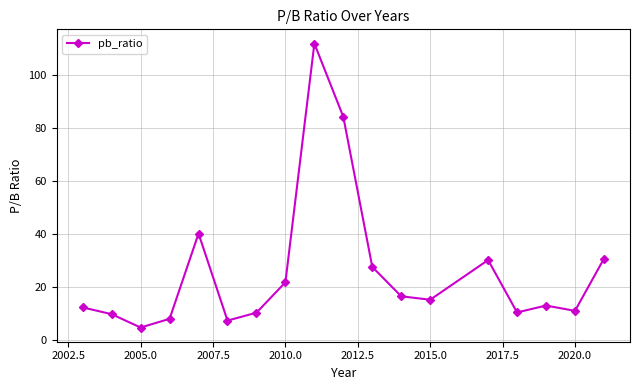

What is the greatest value displayed?

112.0